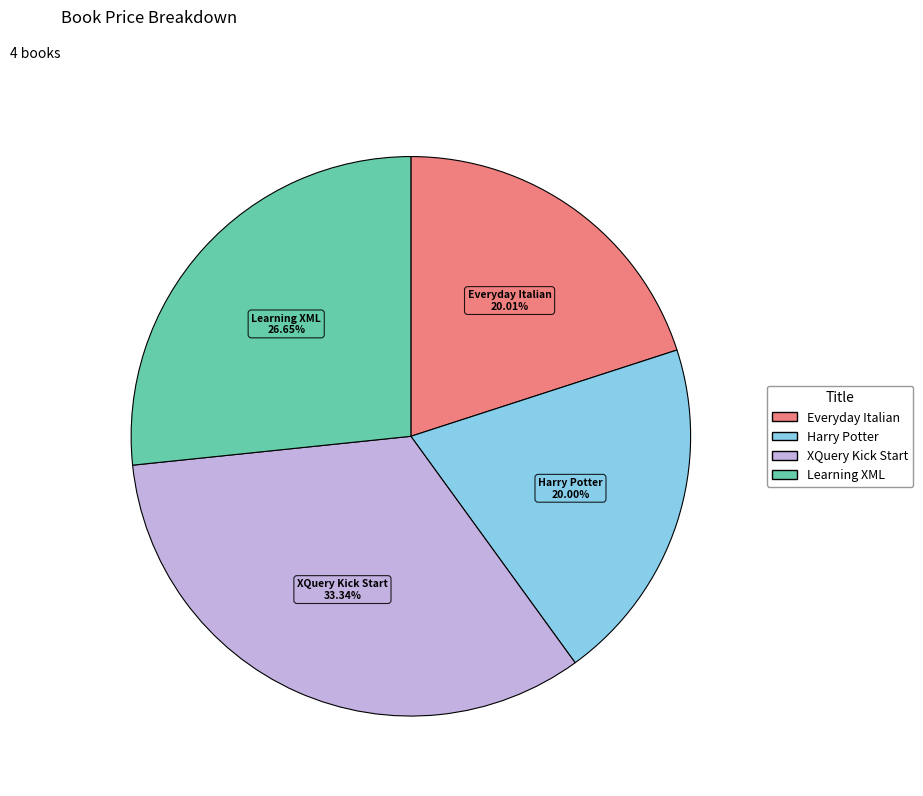

The Learning XML slice represents 27% of the pie. True or false?

True